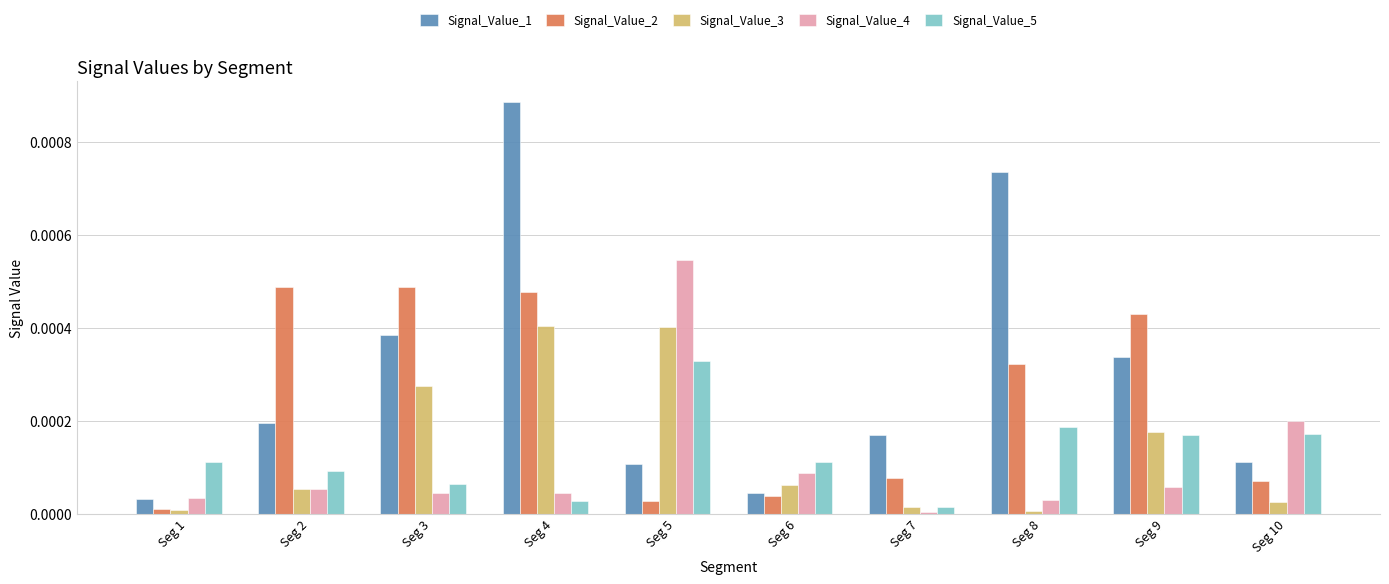

Which series has the widest spread of values?

Signal_Value_1